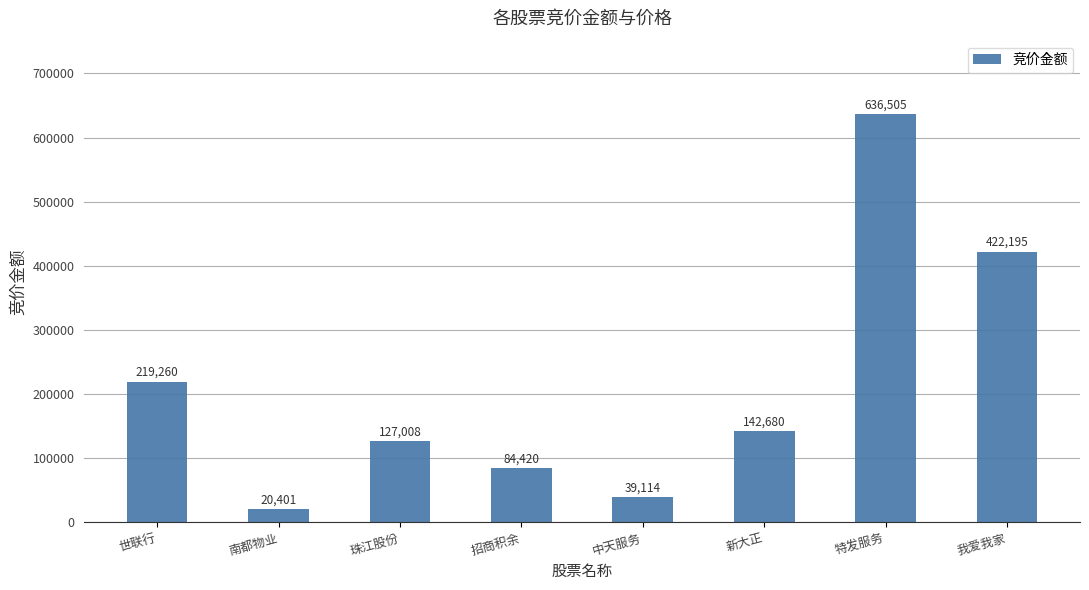

What is the value of the 8th bar from the left?

422195